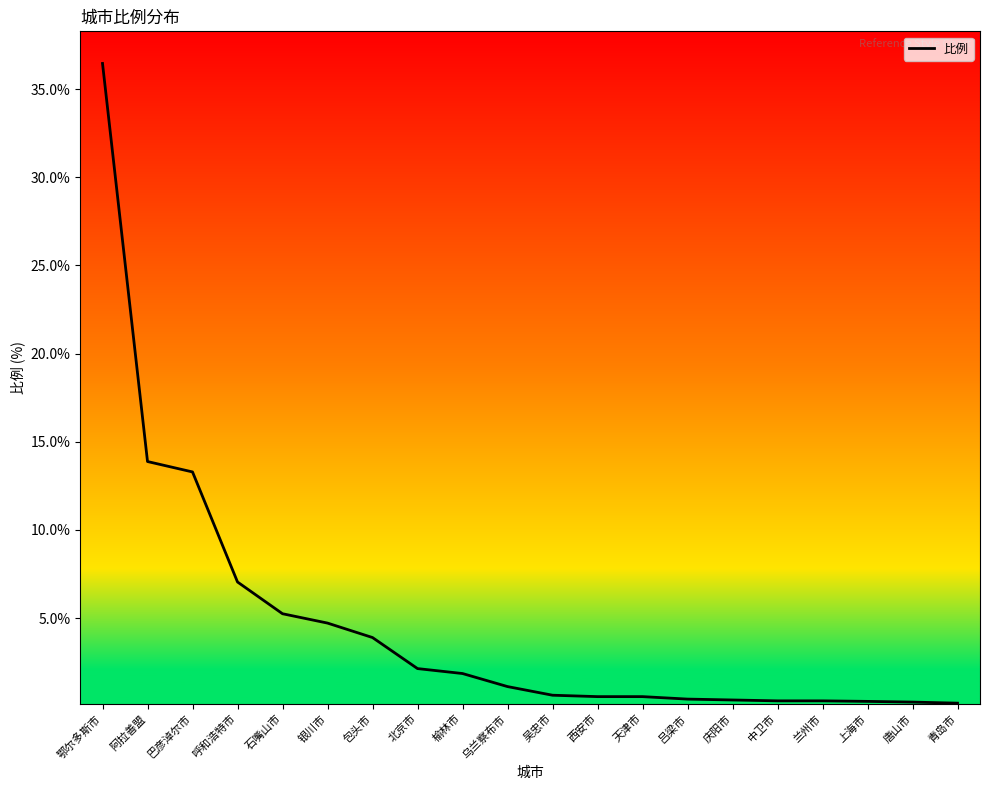

What position from the right is 乌兰察布市?

11